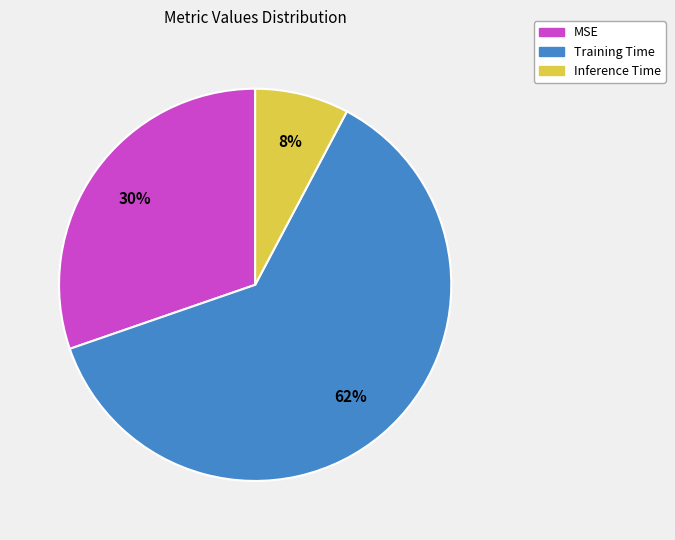

Which has a higher value, Inference Time or Training Time?

Training Time